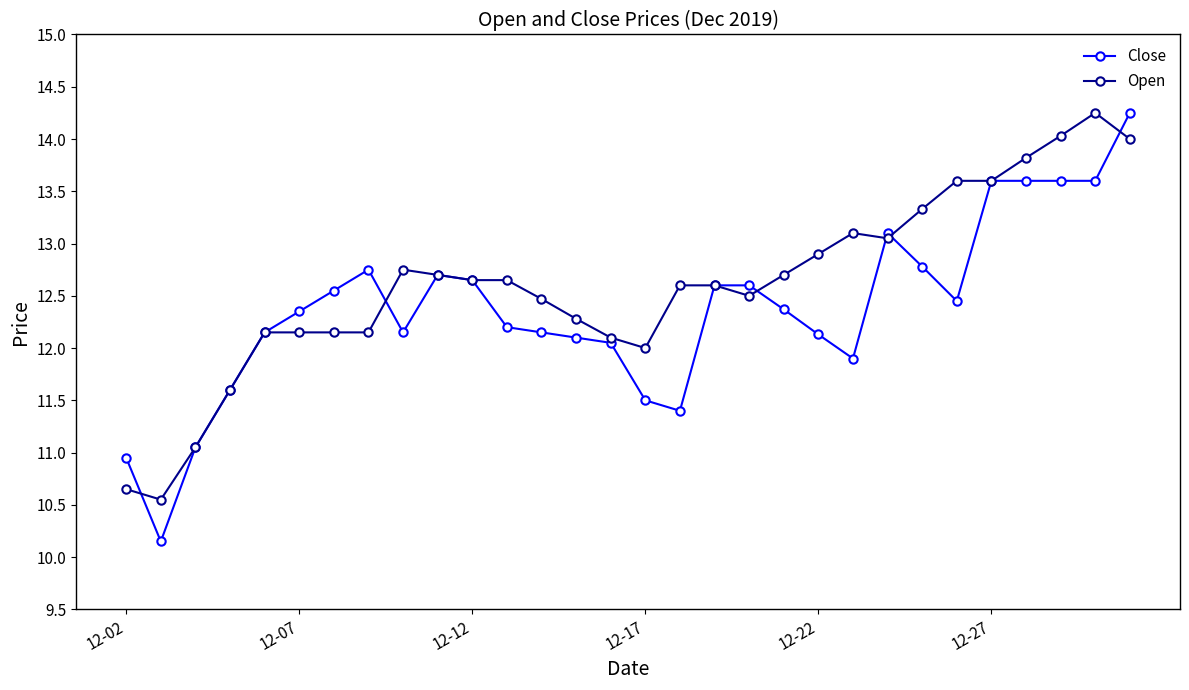

Which series has the largest range (max minus min)?

Close